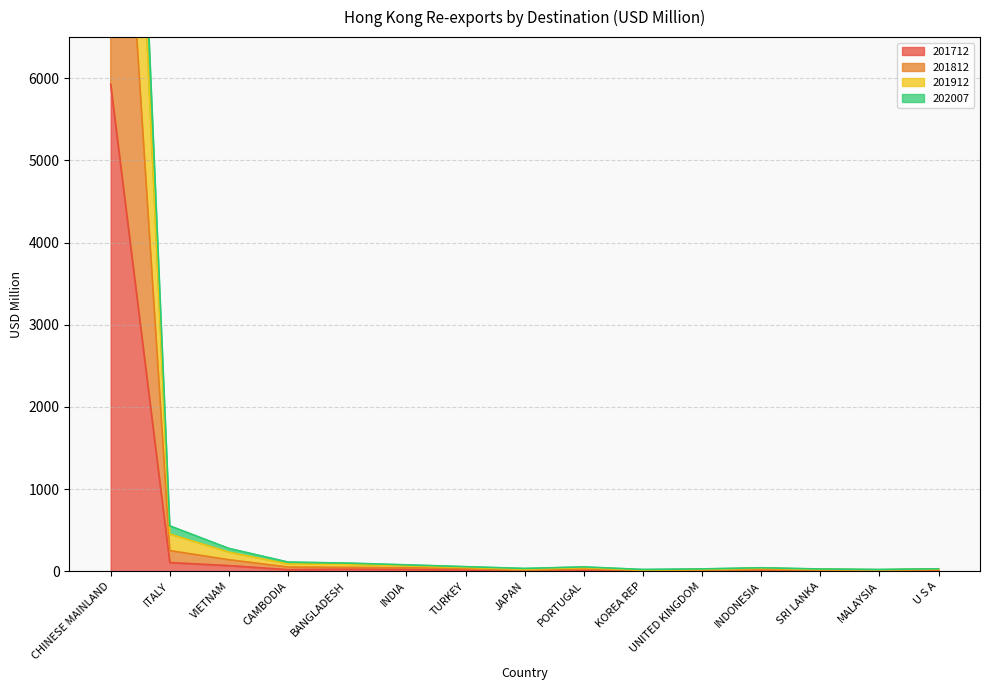

The value of 201812 at PORTUGAL is 43.8. True or false?

True